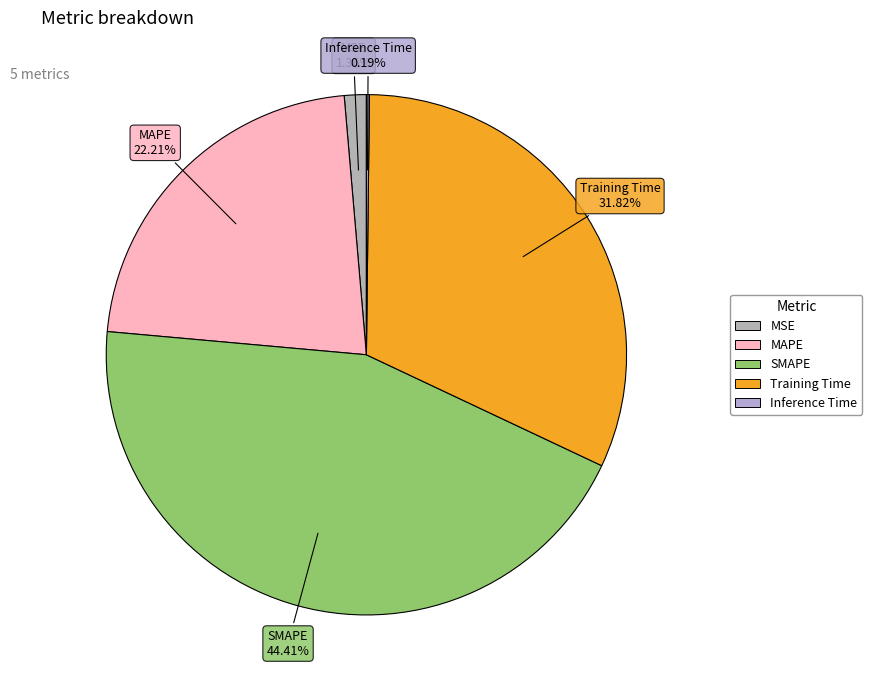

How much of the chart is everything except Training Time?

68.2%